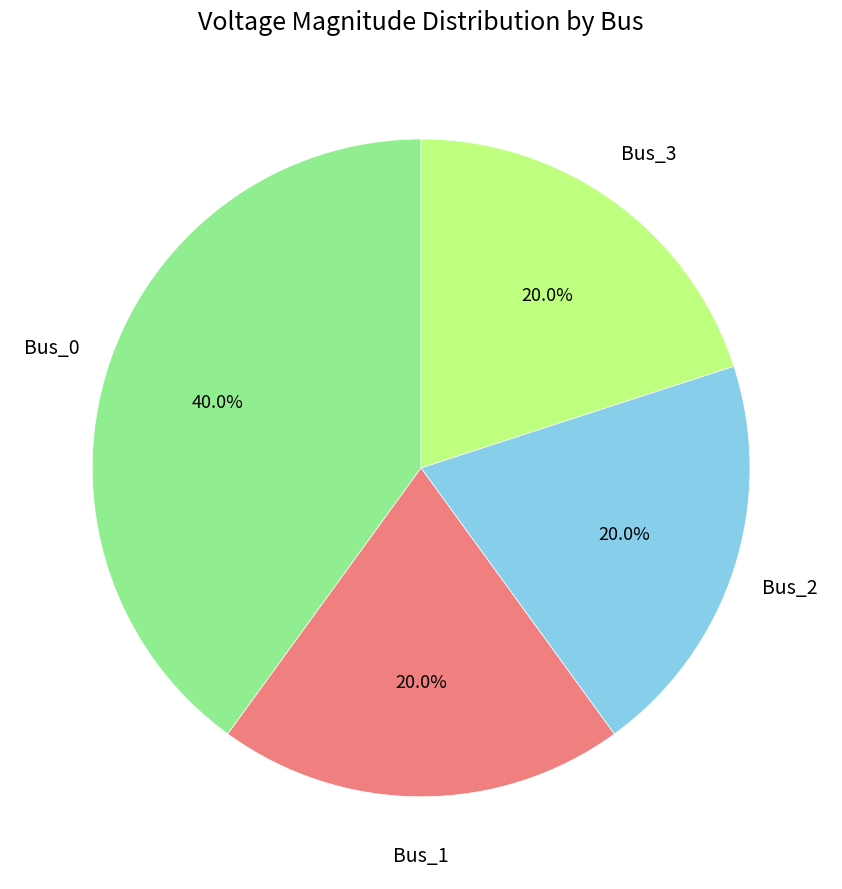

Is there a majority slice in this chart?

No